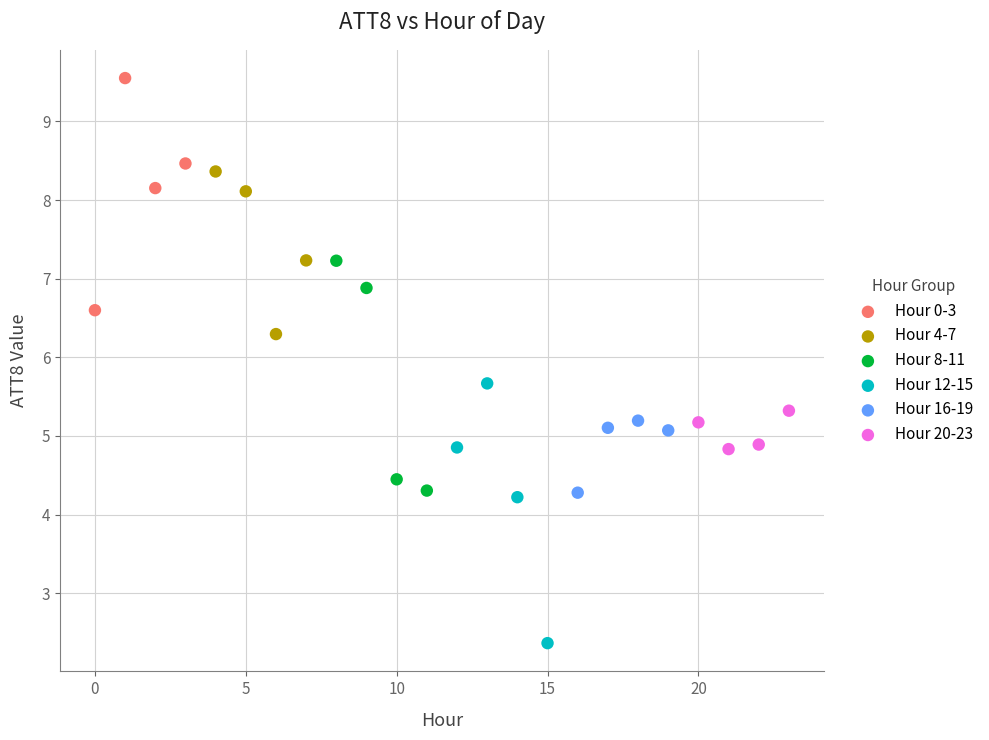

Which series contains the lowest Y value?

Hour 12-15